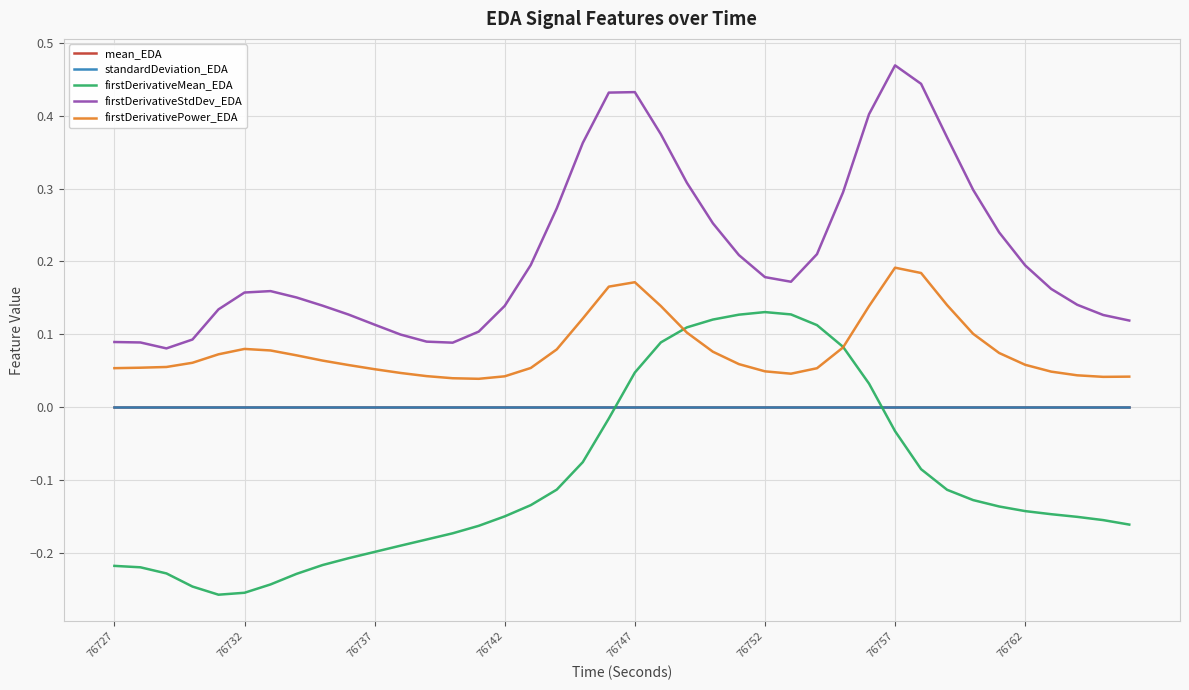

What are all the series names shown in the legend?

mean_EDA, standardDeviation_EDA, firstDerivativeMean_EDA, firstDerivativeStdDev_EDA, firstDerivativePower_EDA